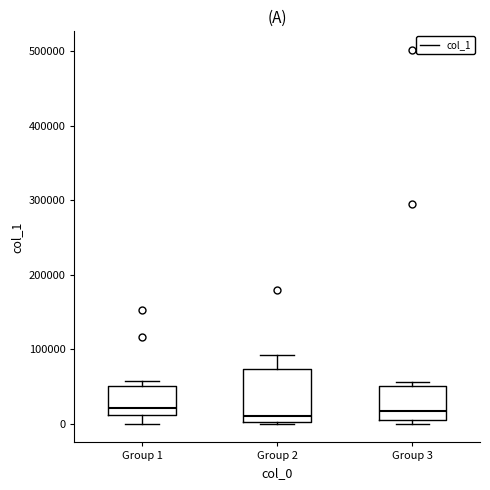

Which box is the tallest, from its lower edge to its upper edge?

Group 2